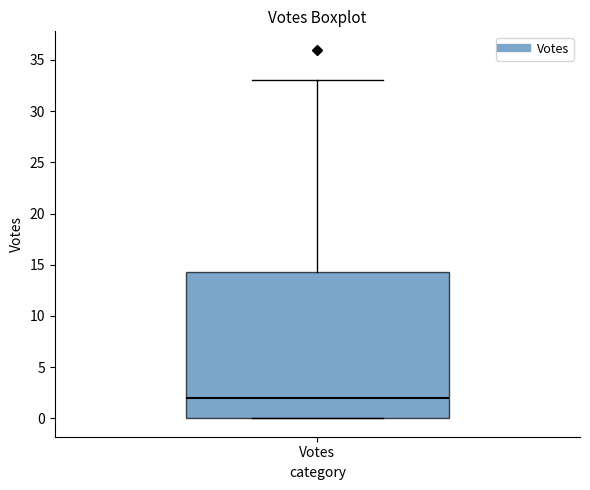

Read this box plot against the y-axis: the position of the median line, the range covered by the box, and the ends of both whiskers. The values are not printed on the chart, so give them approximately, as read against the axis.

median 2.0, box 0.0 to 14.5, whiskers 0.0 to 33.0